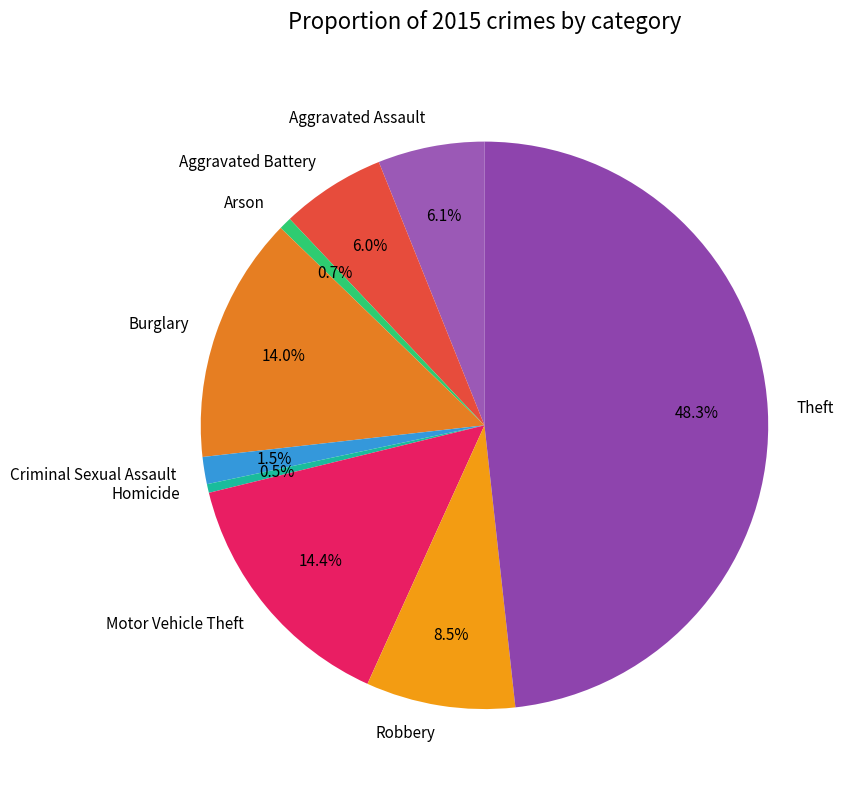

To the nearest percent, what is the average slice percentage?

11%